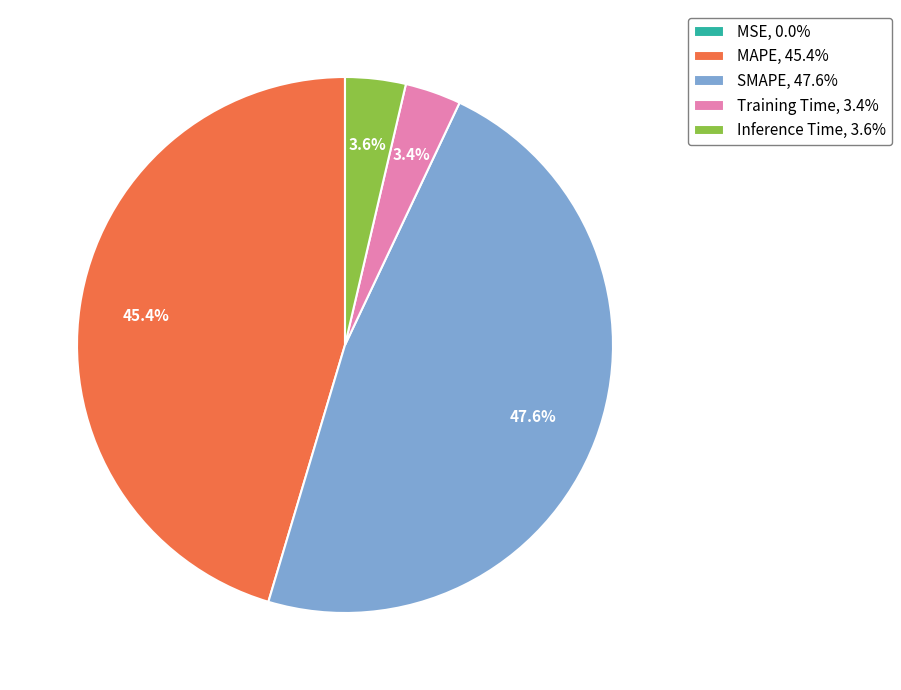

To the nearest percent, what is the combined percentage of SMAPE and Inference Time?

51%